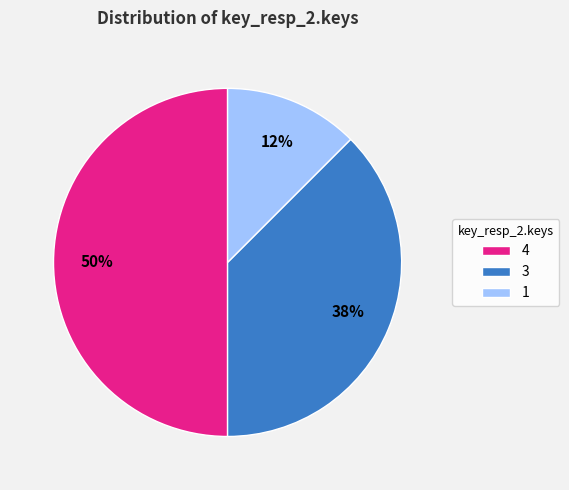

Which category has the biggest portion of the pie?

4